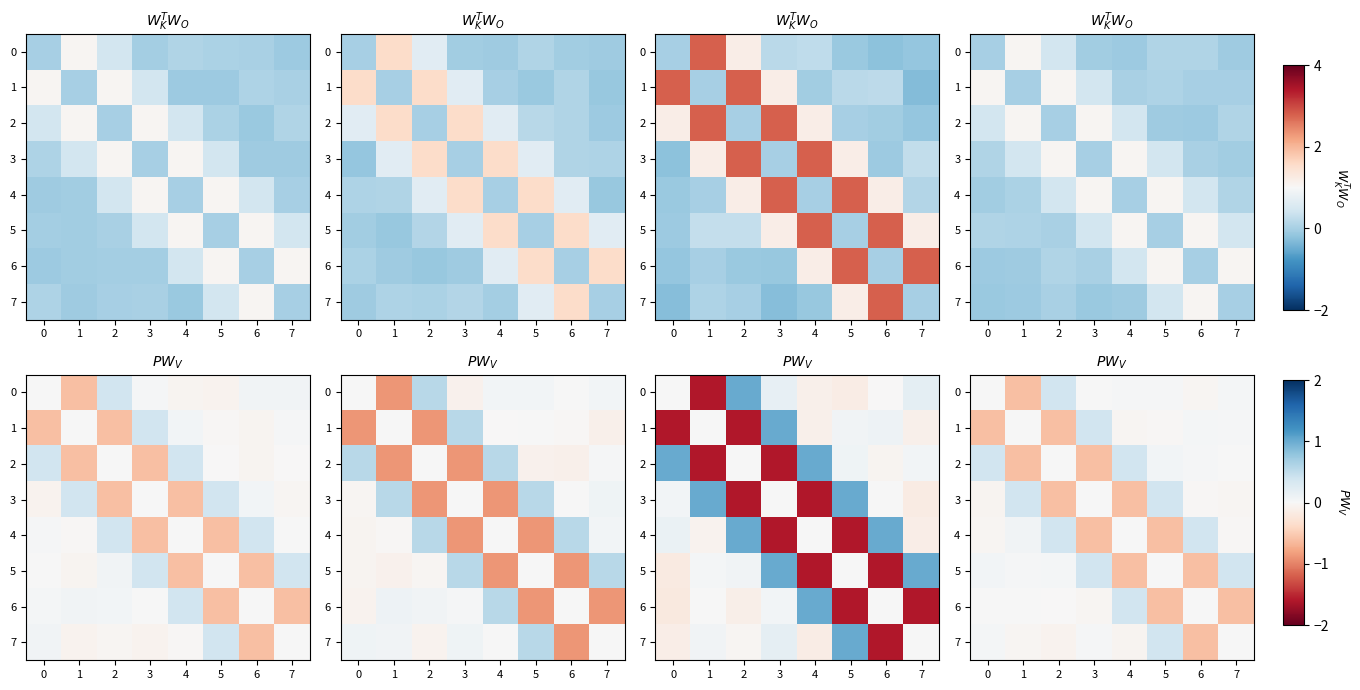

Rank the series at 2 from lowest to highest value.

1, 3, 7, 6, 2, 5, 0, 4